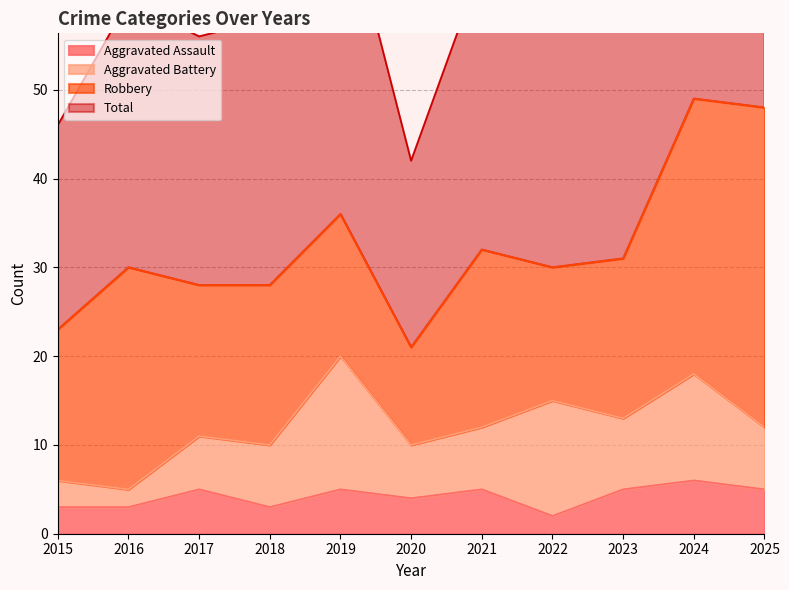

At which label does Total first exceed 61?

2019